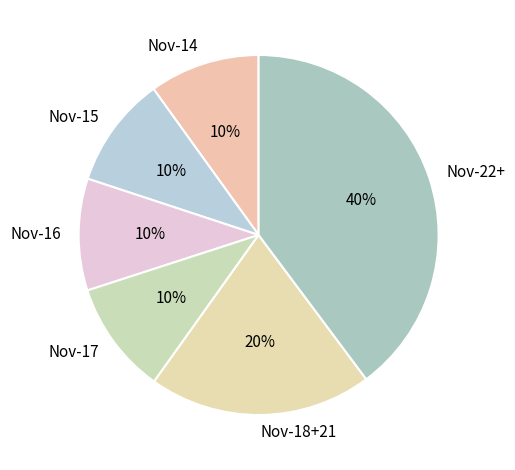

What is the largest slice in the pie chart?

Nov-22+